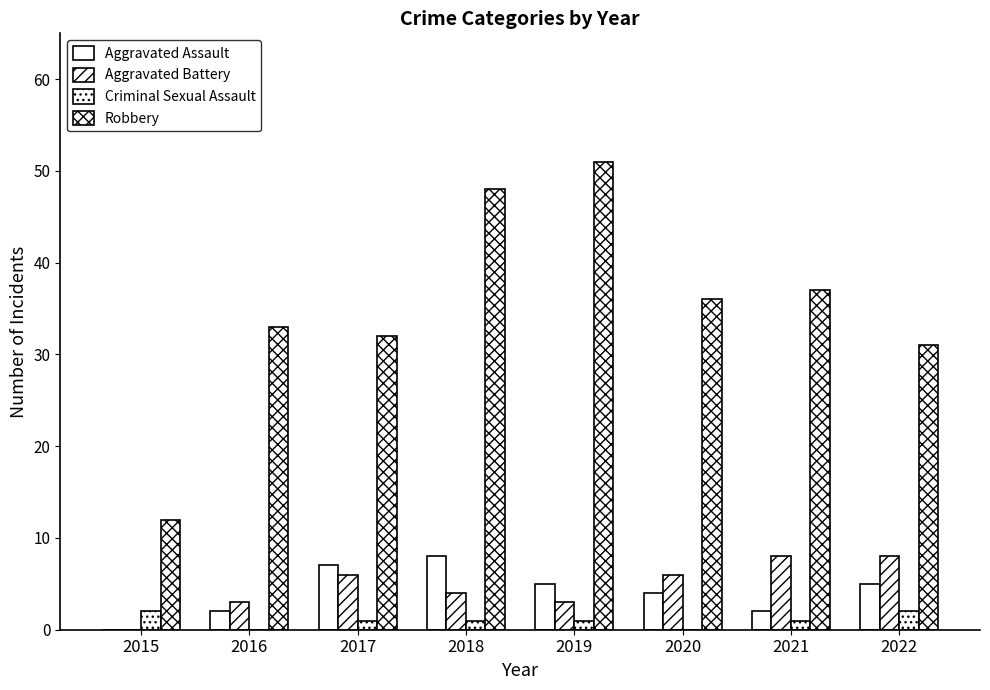

What is the difference between the maximum and minimum values in the Criminal Sexual Assault series?

2